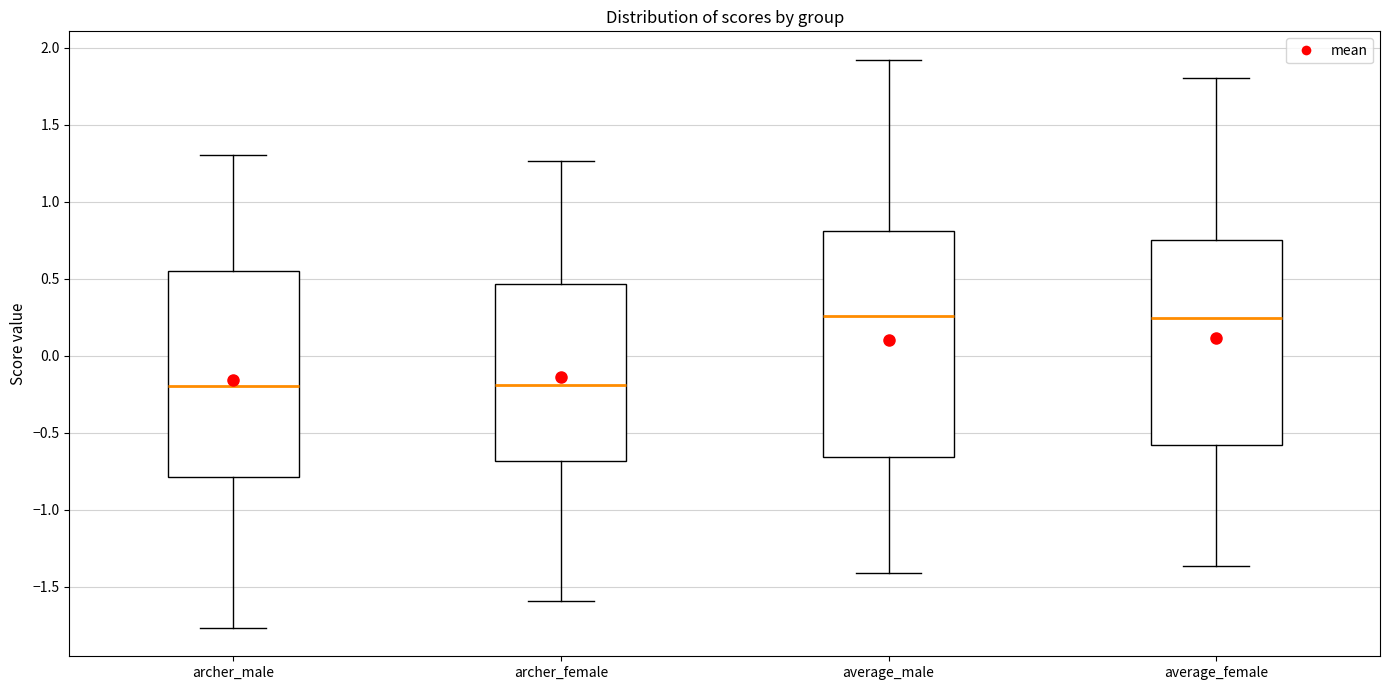

Which box is the tallest, from its lower edge to its upper edge?

average_male